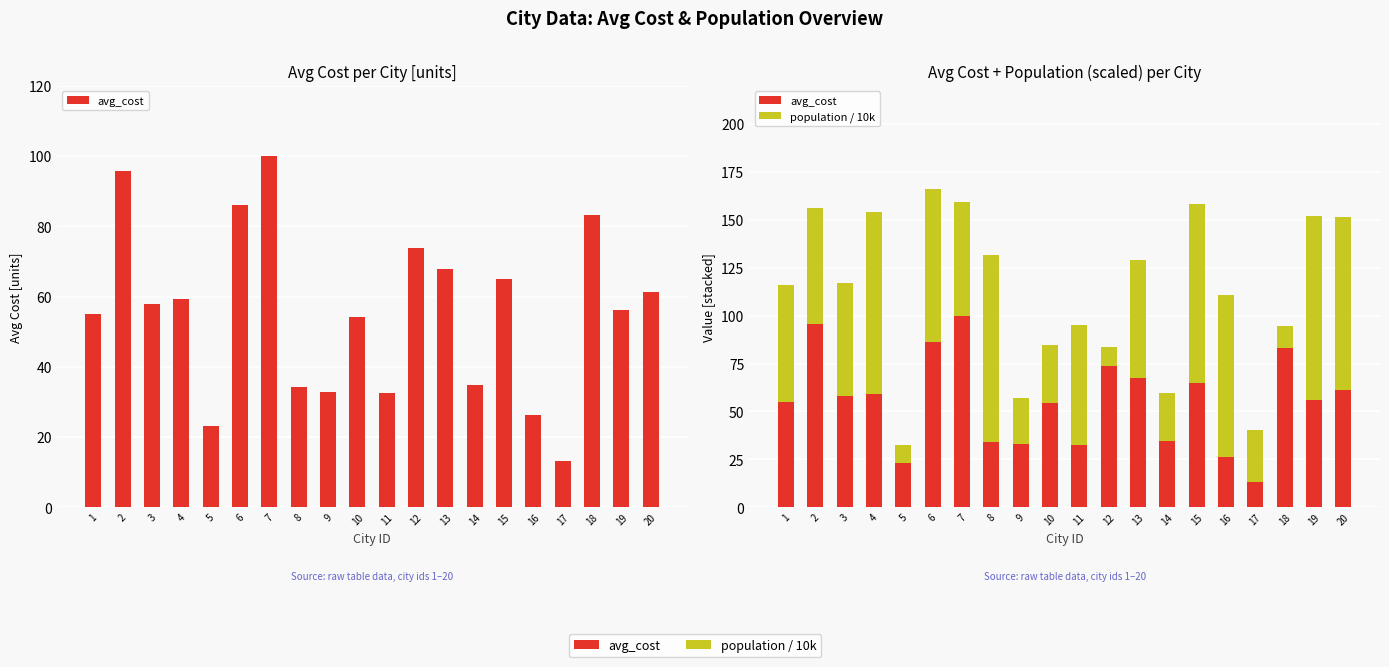

Rank the series at 20 from highest to lowest value.

population / 10k, avg_cost